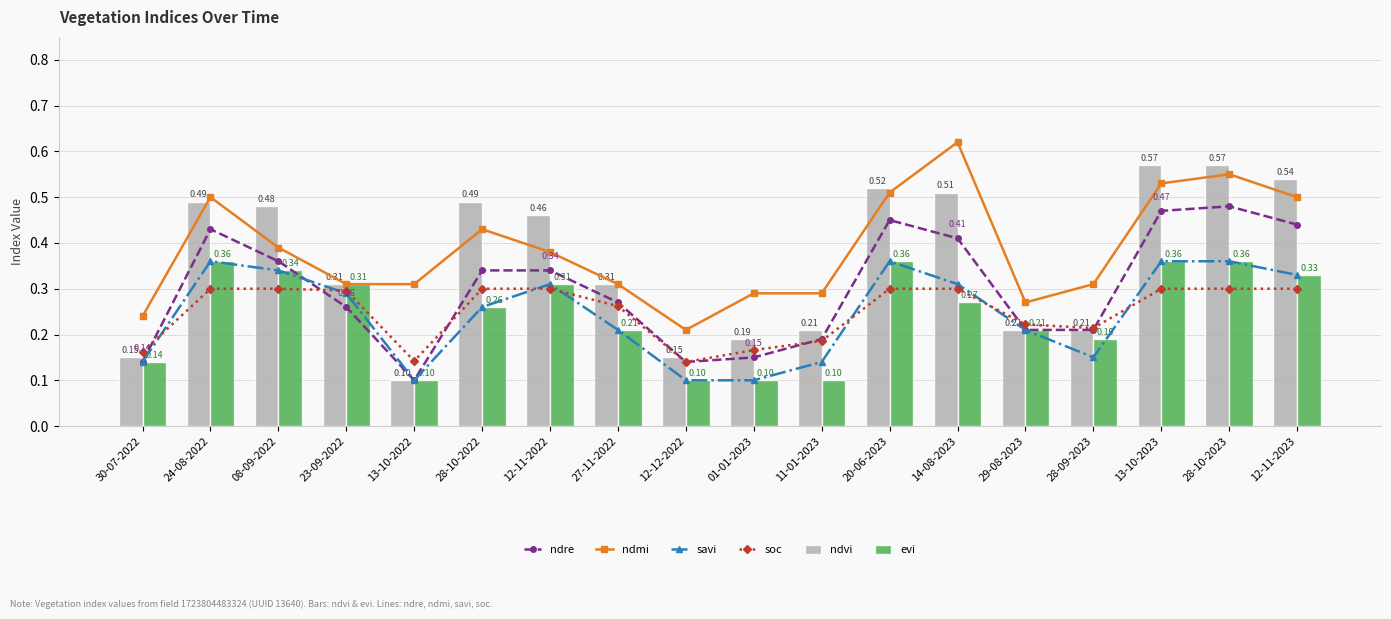

Is the value of evi at 08-09-2022 greater than the value of ndvi at 12-11-2023?

No